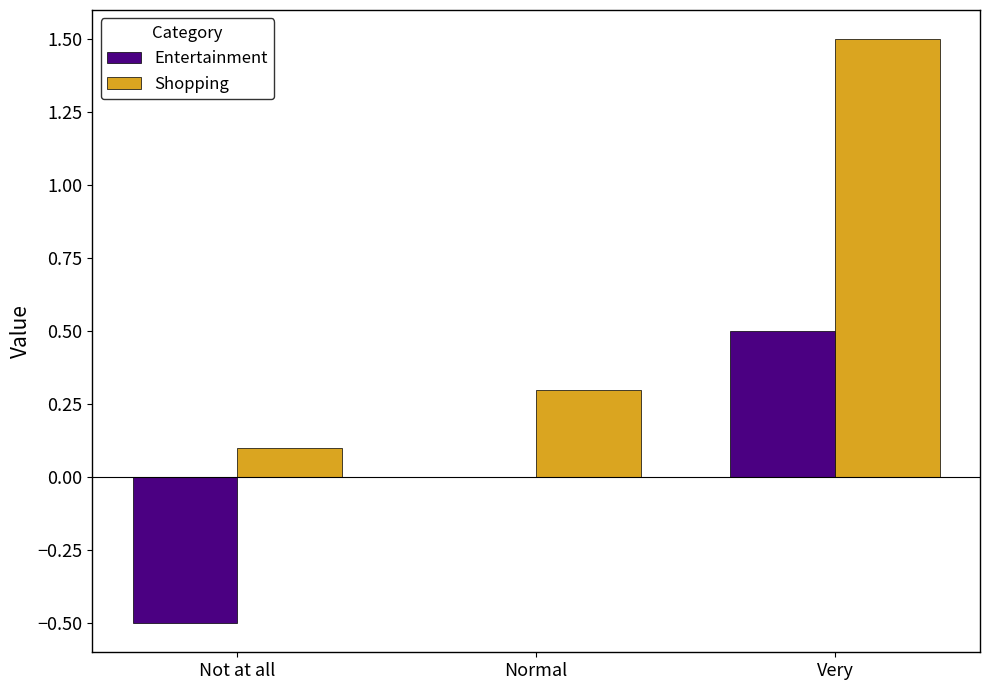

Count the Entertainment values in the range 0 to 1.

2